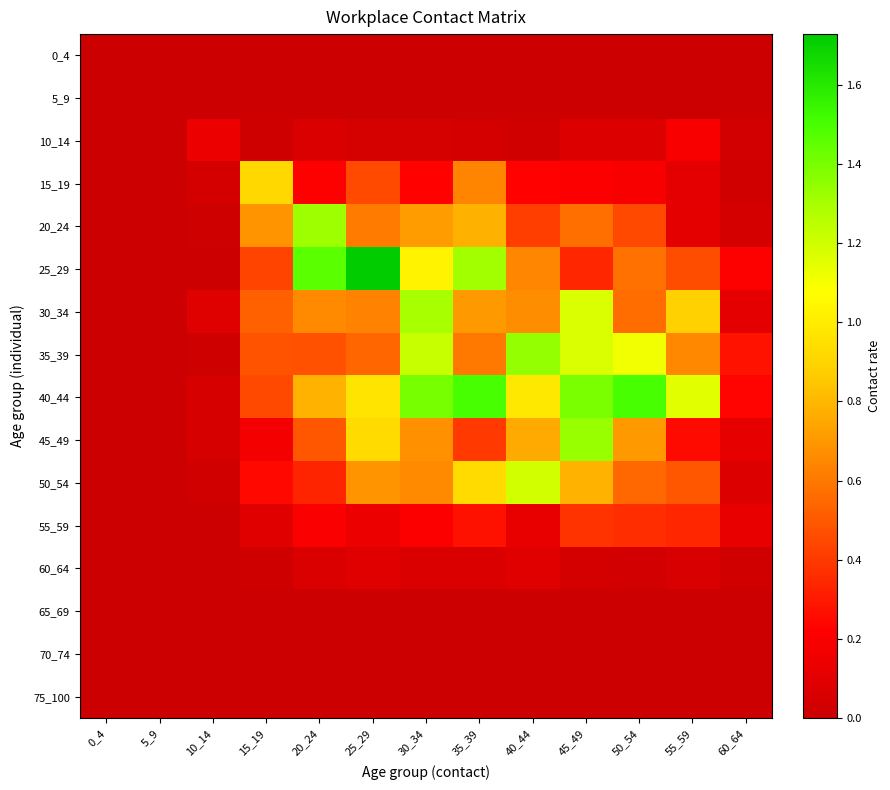

Which series changed the most between 10_14 and 45_49?

40_44